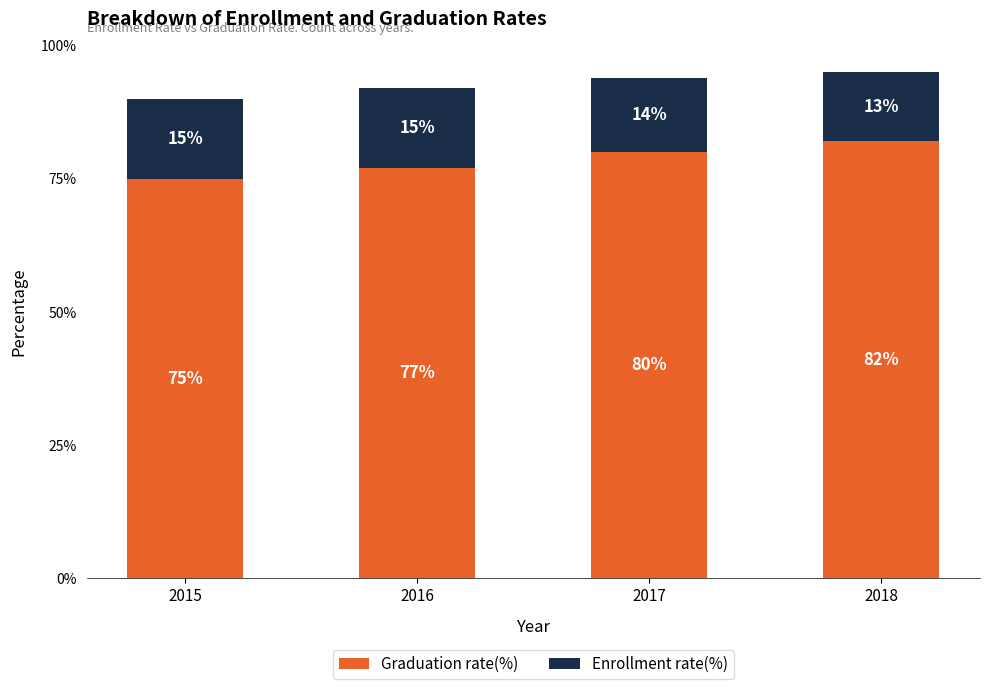

Count the Graduation rate(%) values in the range 77 to 82.

3